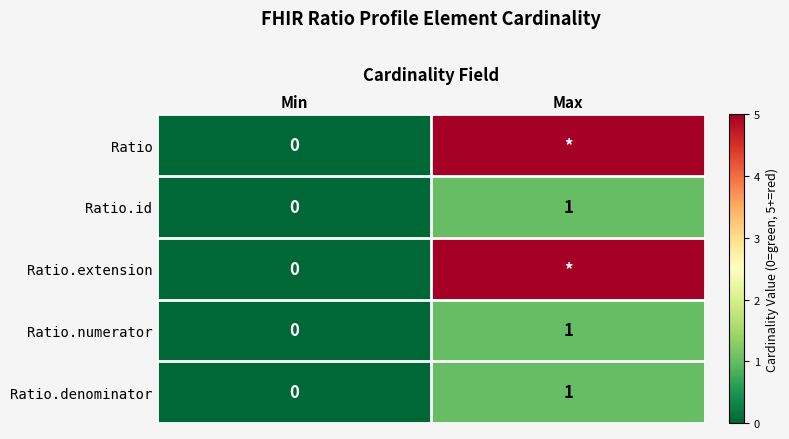

The value of Ratio.numerator at Min is 0. True or false?

True